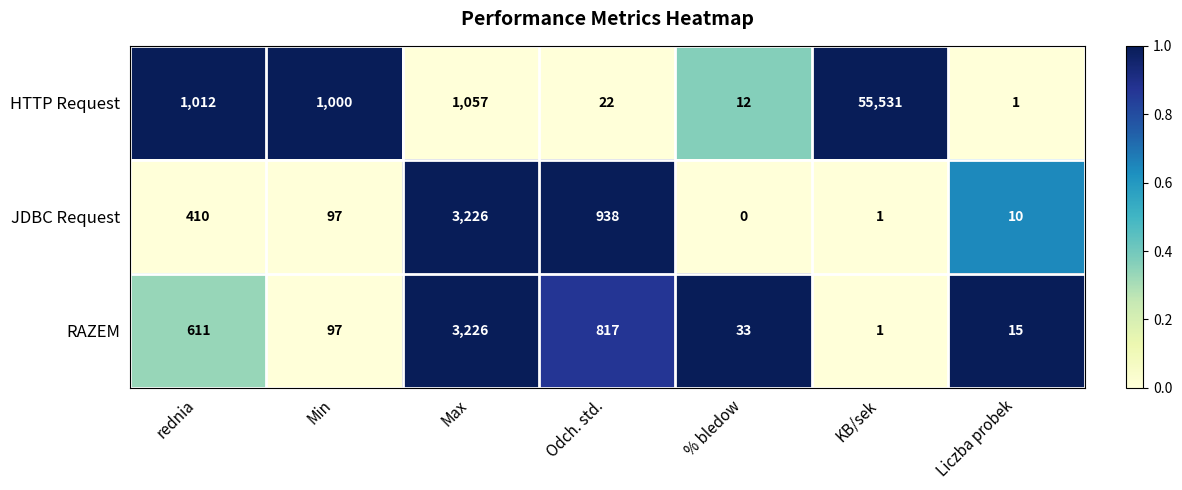

Where is JDBC Request nearest to the value 1613?

Odch. std.